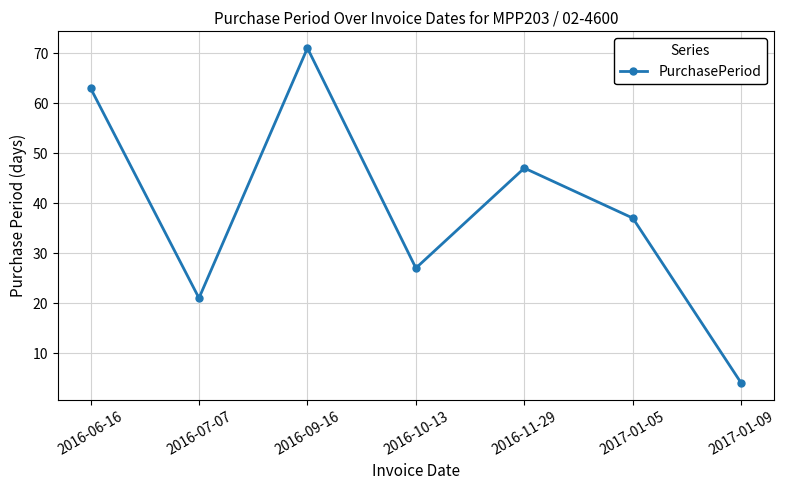

What is the sum of all values?

270